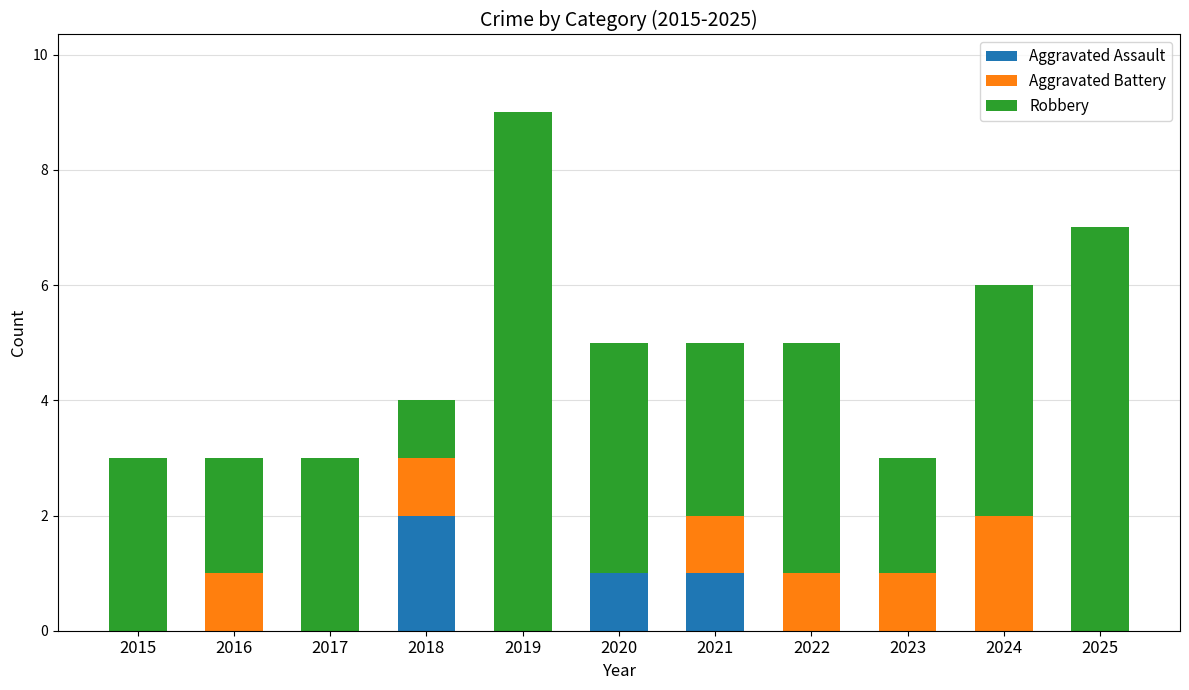

Does the chart contain stacked bars?

Yes